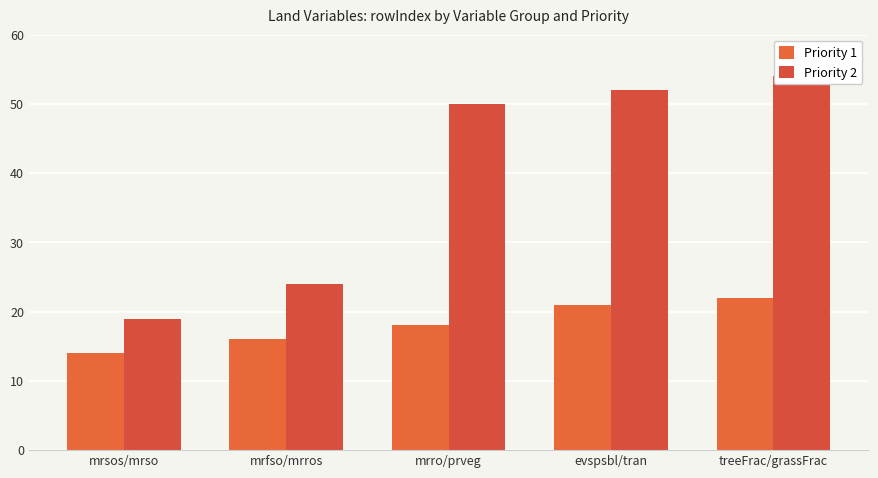

What is the difference between the Priority 2 values at mrfso/mrros and treeFrac/grassFrac?

30